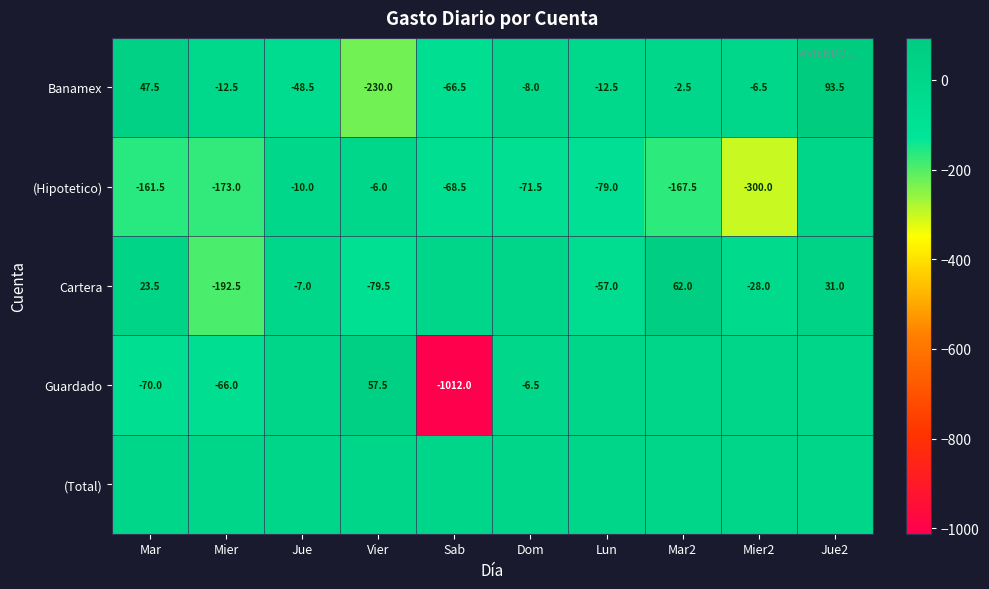

Where is Banamex nearest to the value -68?

Sab